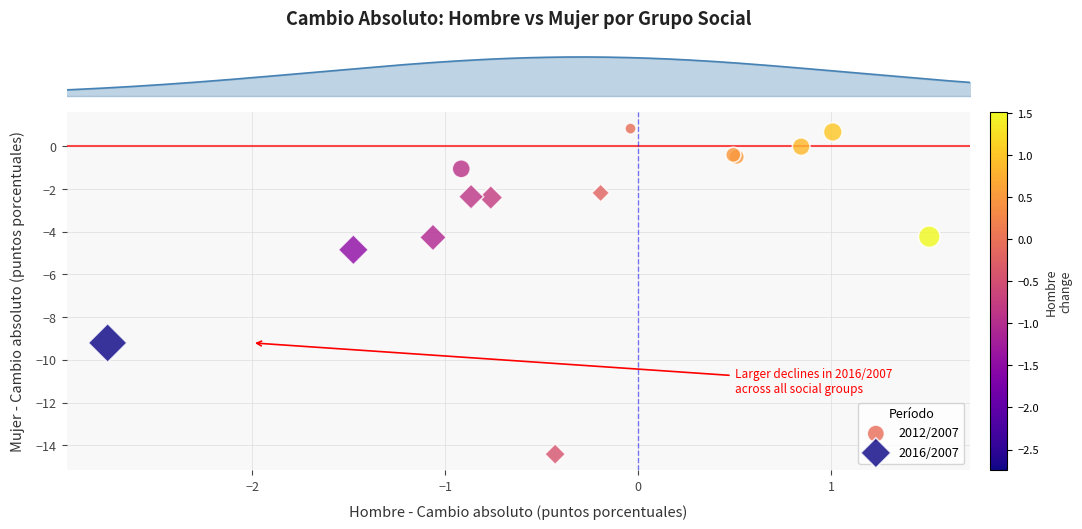

Which series contains the highest Y value?

2012/2007